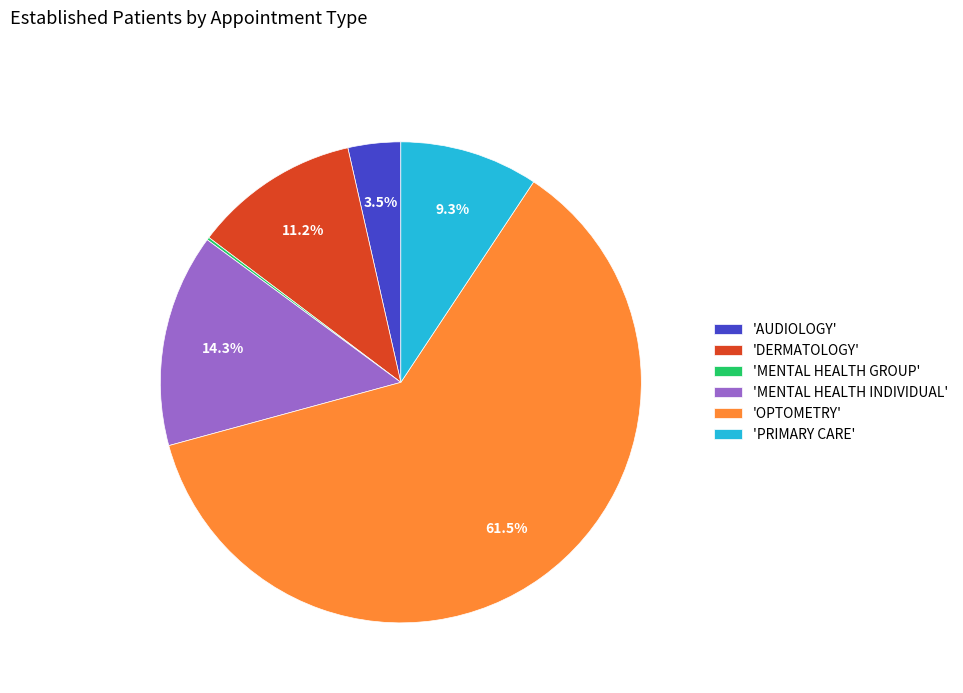

To the nearest percent, what is the difference between the largest and smallest slice percentages?

61%